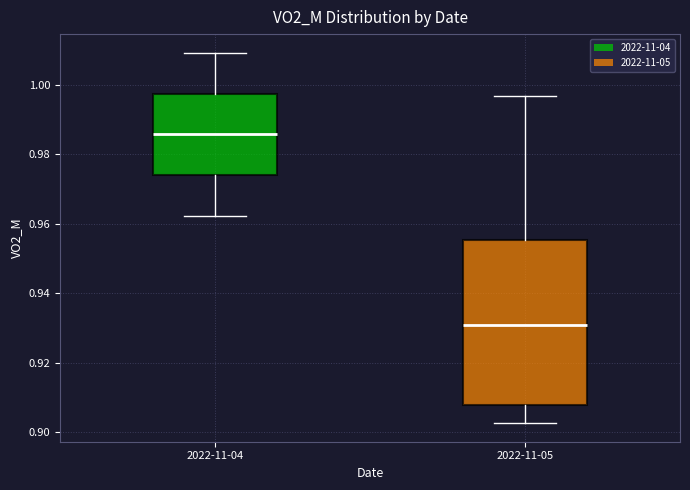

Which box has the highest median line?

2022-11-04